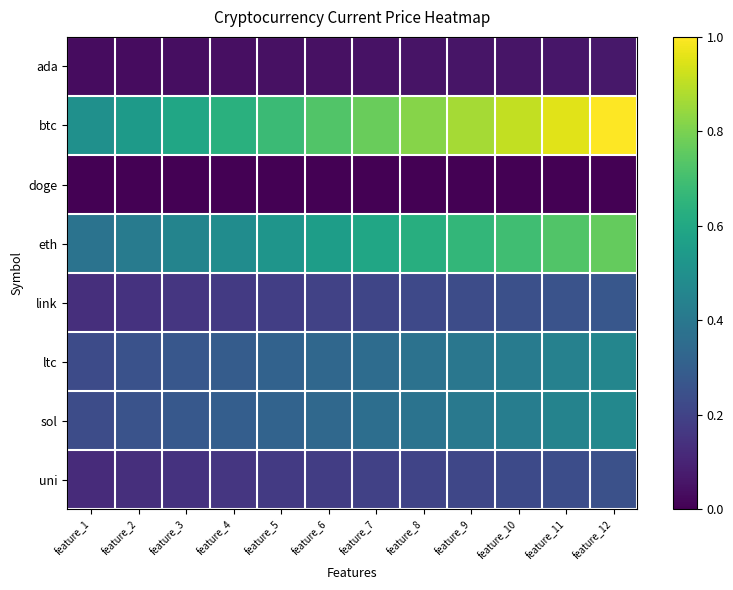

Between feature_3 and feature_4, which is larger?

feature_4